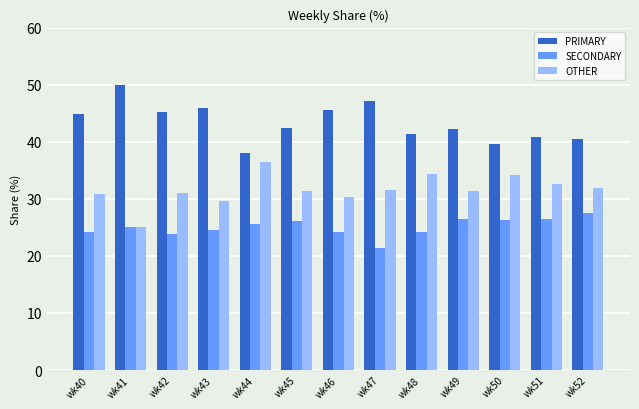

What is the value of the OTHER bar at the 2nd from the left?

25.0